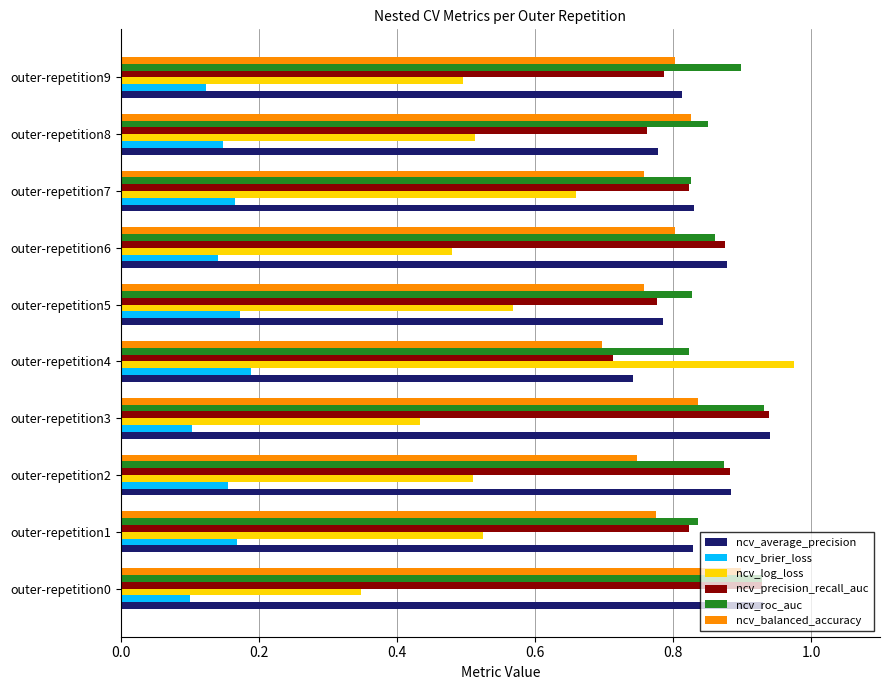

At how many categories does at least one series exceed 0?

10